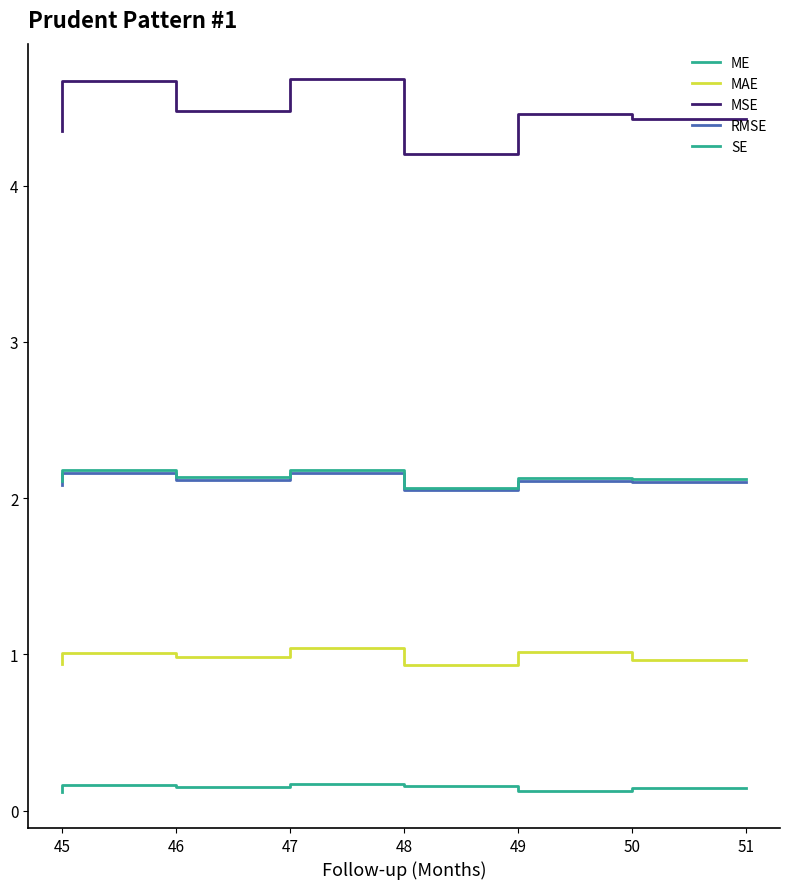

Between 49 and 48, which series saw the biggest shift?

MSE